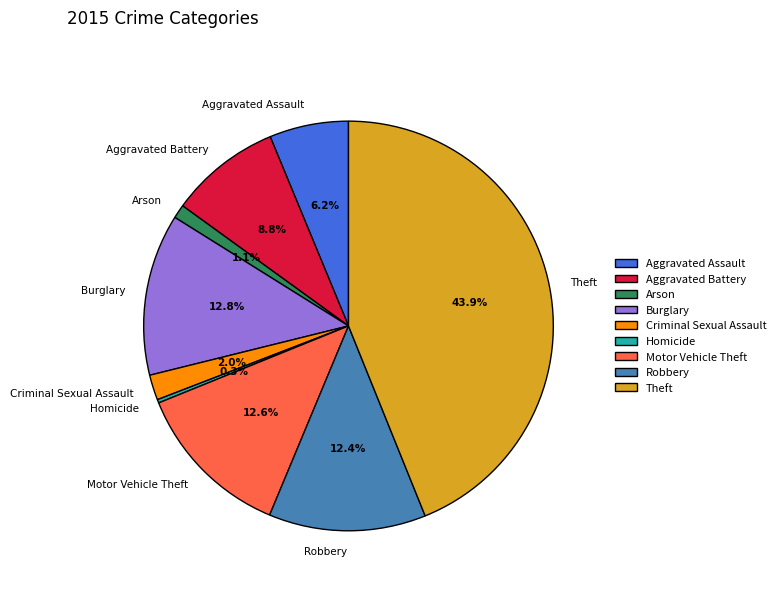

The Arson slice represents 1% of the pie. True or false?

True